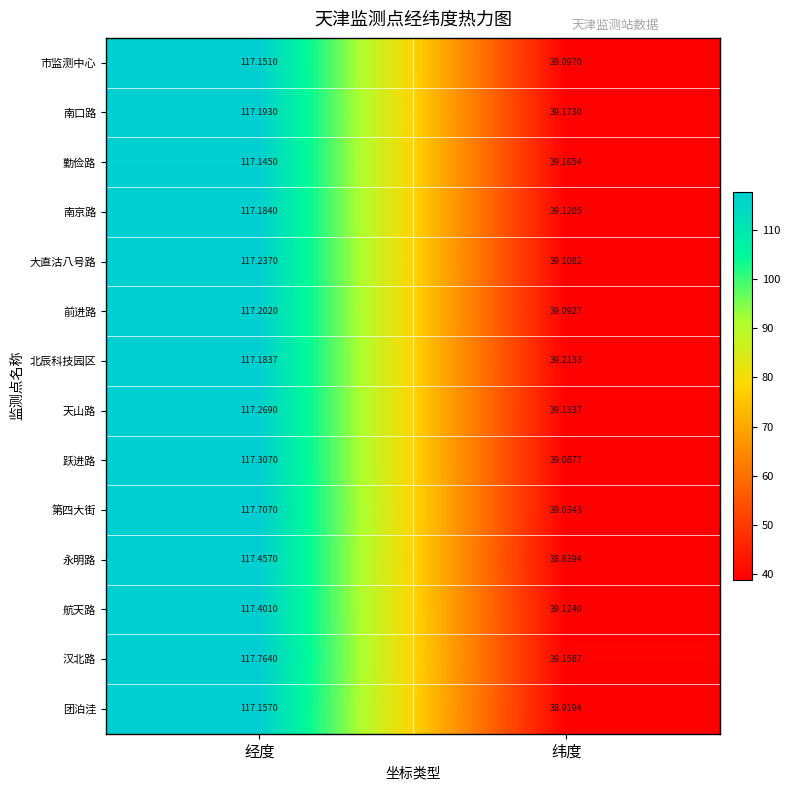

Where does the 市监测中心 series first go above 117?

经度